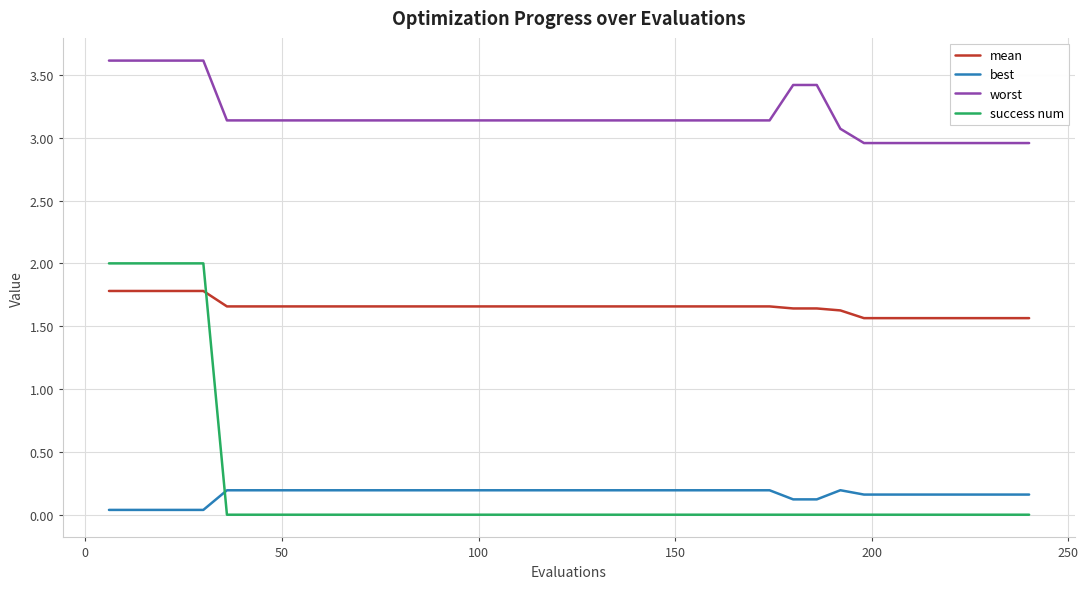

List the series in order of their peak value, lowest first.

best, mean, success num, worst